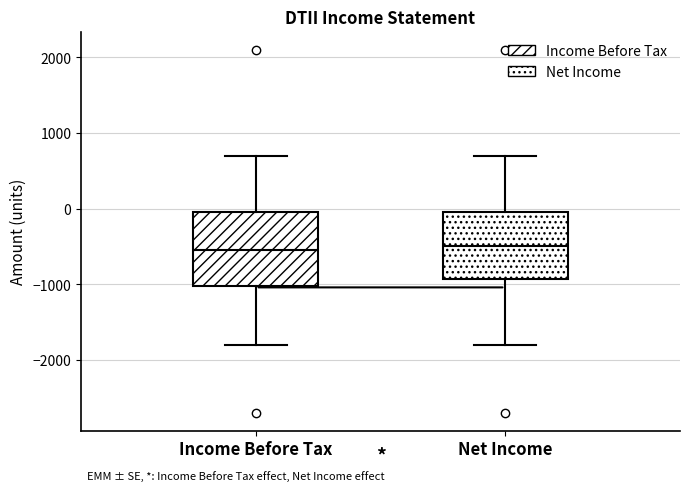

Comparing the boxes themselves (not the whiskers), which one is the tallest?

Income Before Tax